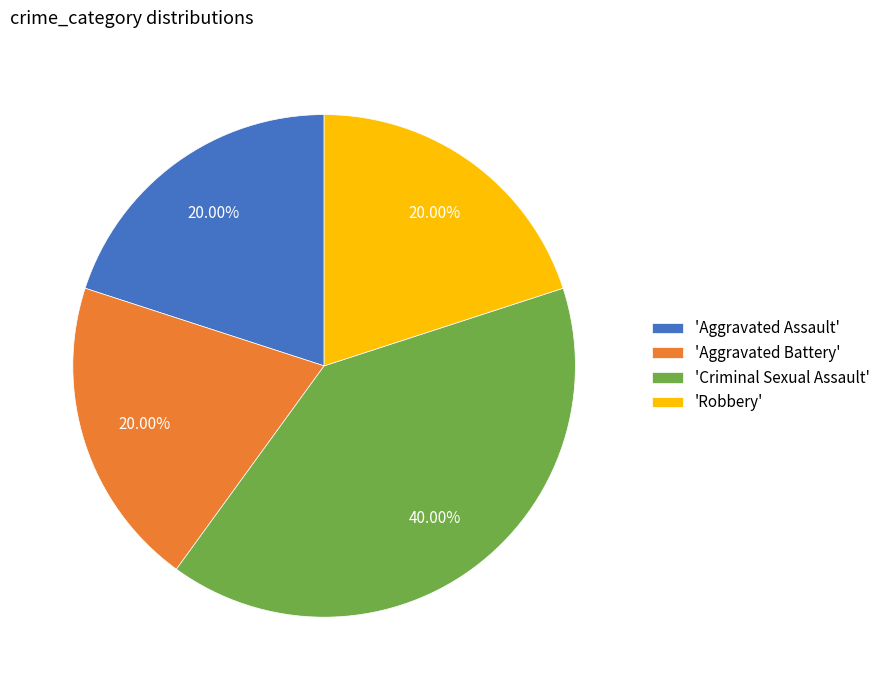

Is there a majority slice in this chart?

No